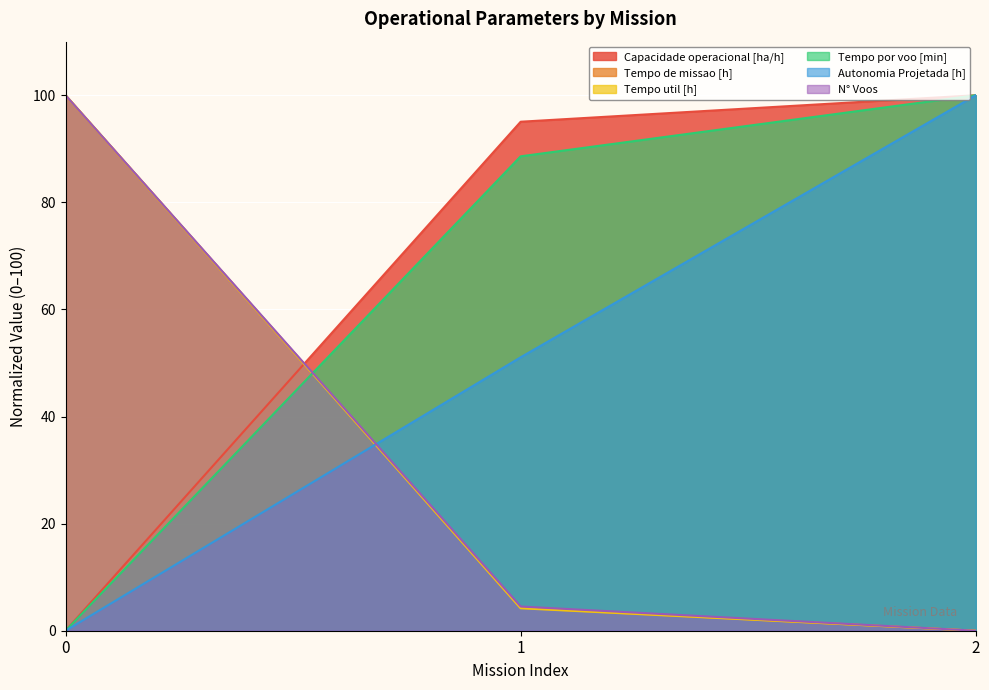

Reading left to right, list all the values displayed in this chart.

Capacidade operacional [ha/h]: 0.0	95.0	100.0
Tempo de missao [h]: 100.0	4.3	0.0
Tempo util [h]: 100.0	4.2	0.0
Tempo por voo [min]: 0.0	88.6	100.0
Autonomia Projetada [h]: 0.0	51.1	100.0
N° Voos: 100.0	4.5	0.0